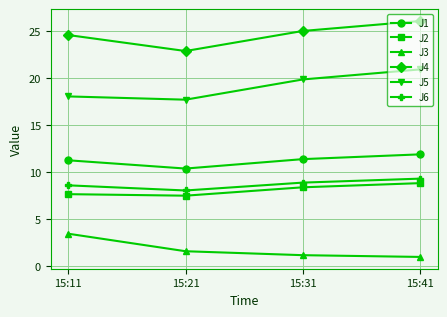

At which category does the chart reach its peak across all series?

15:41